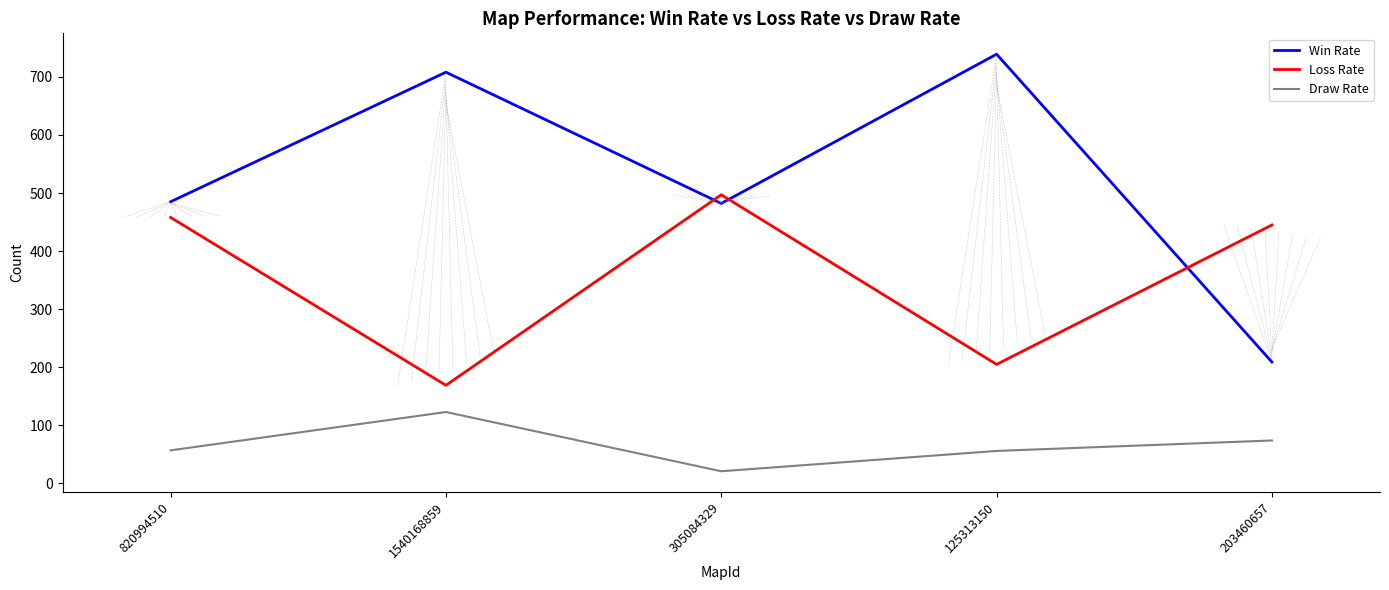

What is the difference between the maximum and minimum values in the Win Rate series?

530